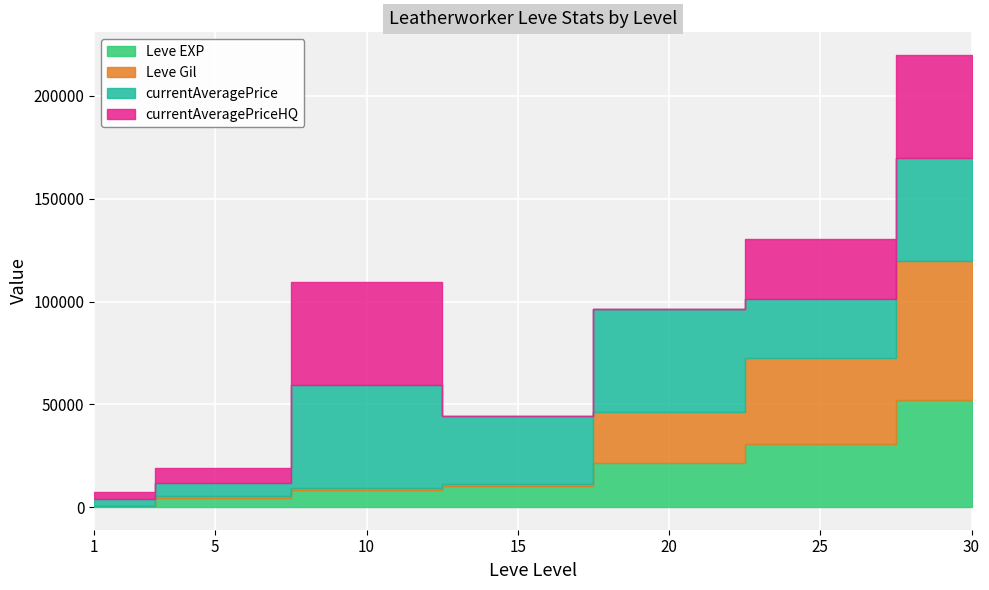

The Leve Gil series shows 7661 at 5. True or false?

False